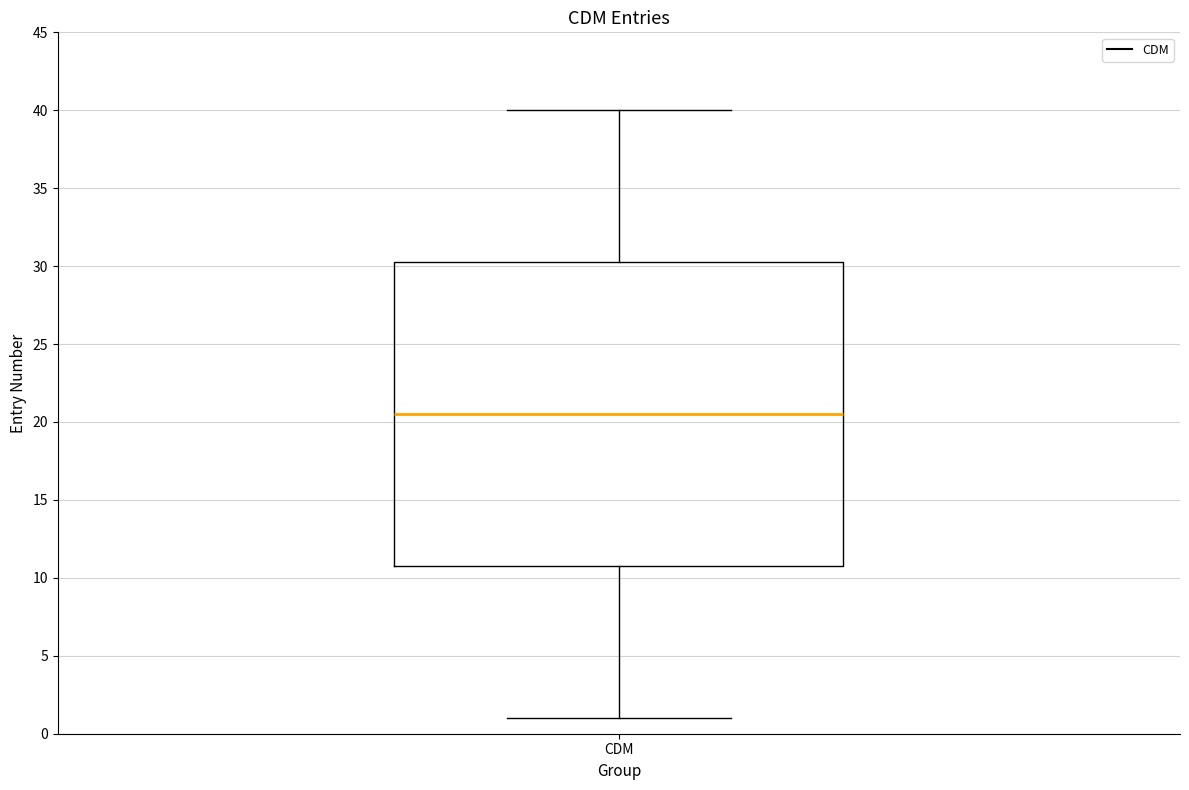

Where does the upper whisker of the box for CDM end on the y-axis? The values are not printed on the chart, so give them approximately, as read against the axis.

40.0